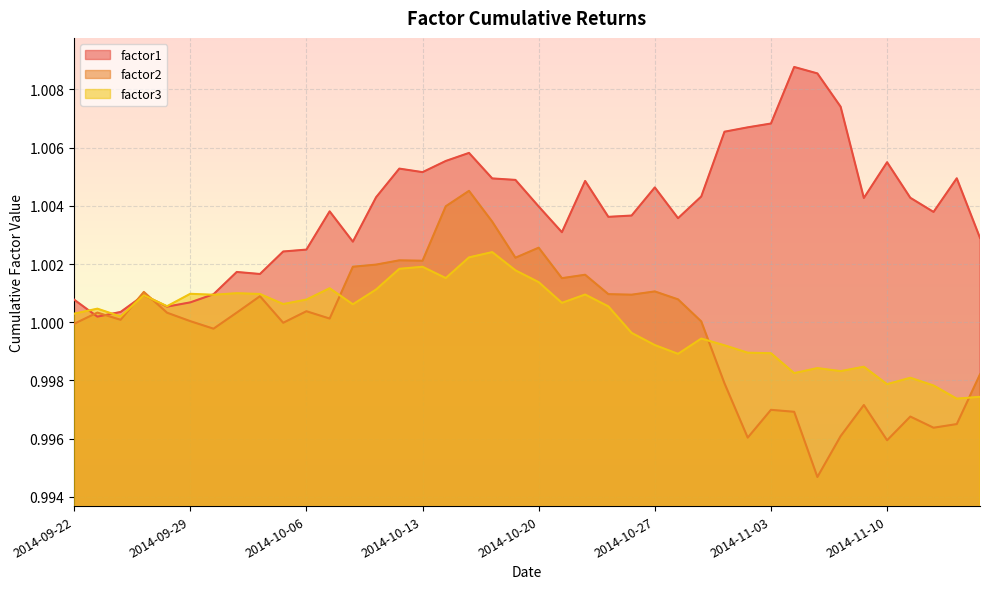

Does the chart display data point markers on the line(s)?

No